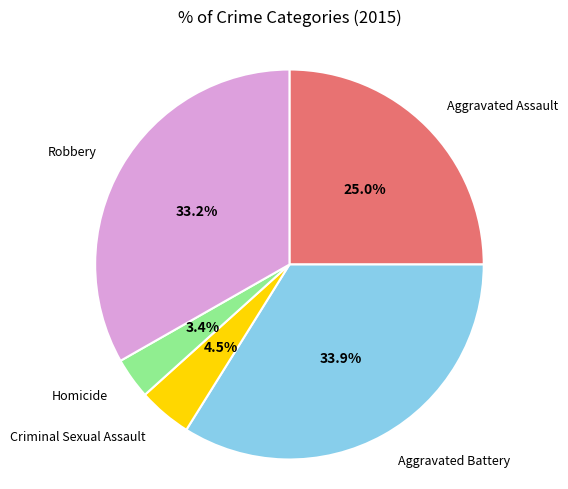

Is there a majority slice in this chart?

No